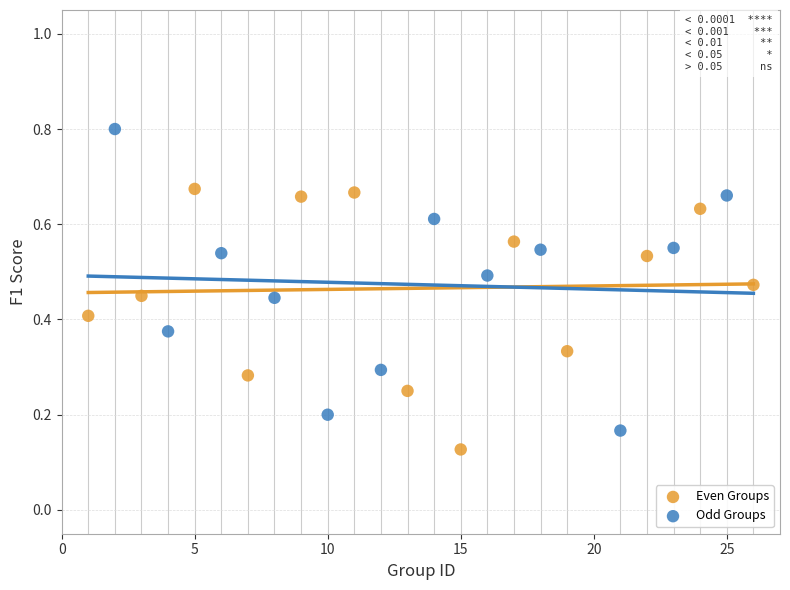

Which series contains the highest Y value?

Odd Groups